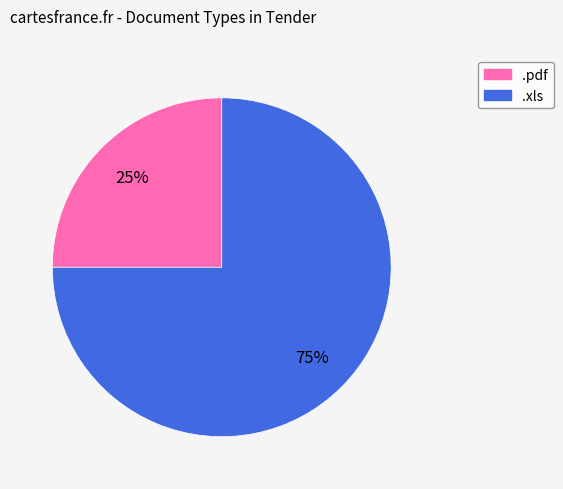

Is .pdf the majority of the pie?

No